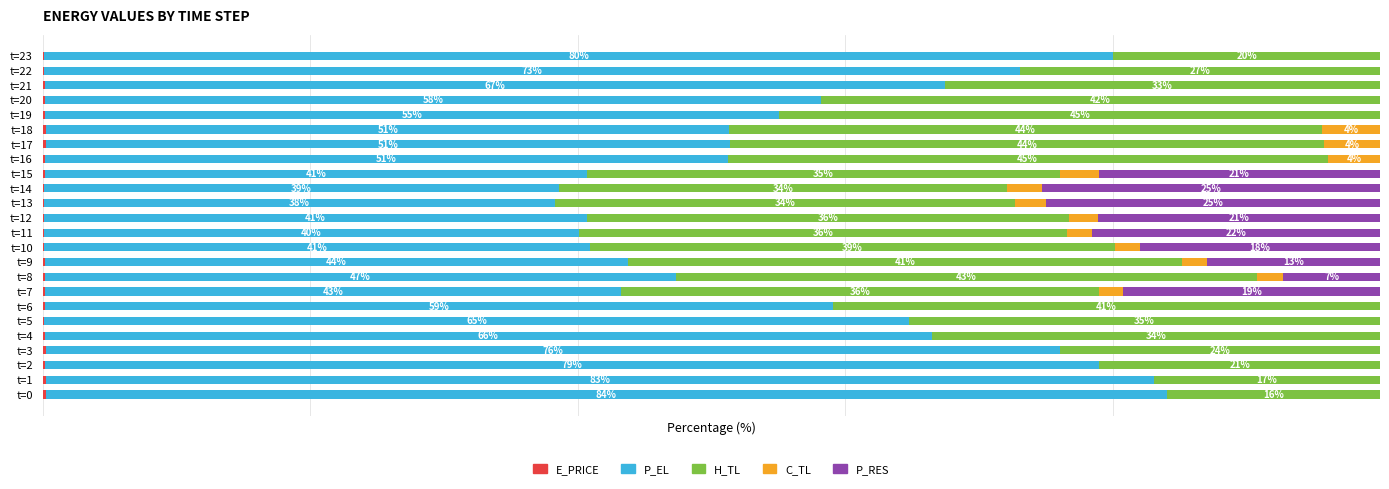

What is the average value of the H_TL series?

34.3